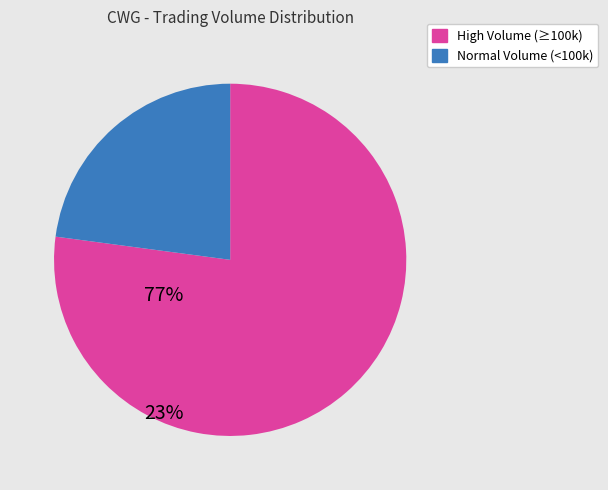

Is there a majority slice in this chart?

Yes